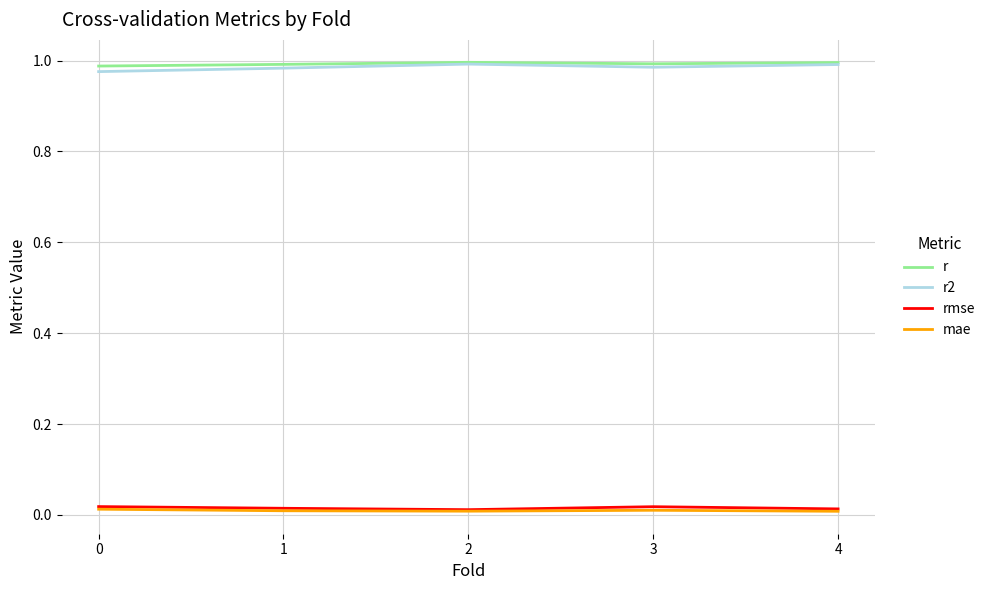

Is the value of mae at 1 greater than the value of r at 4?

No